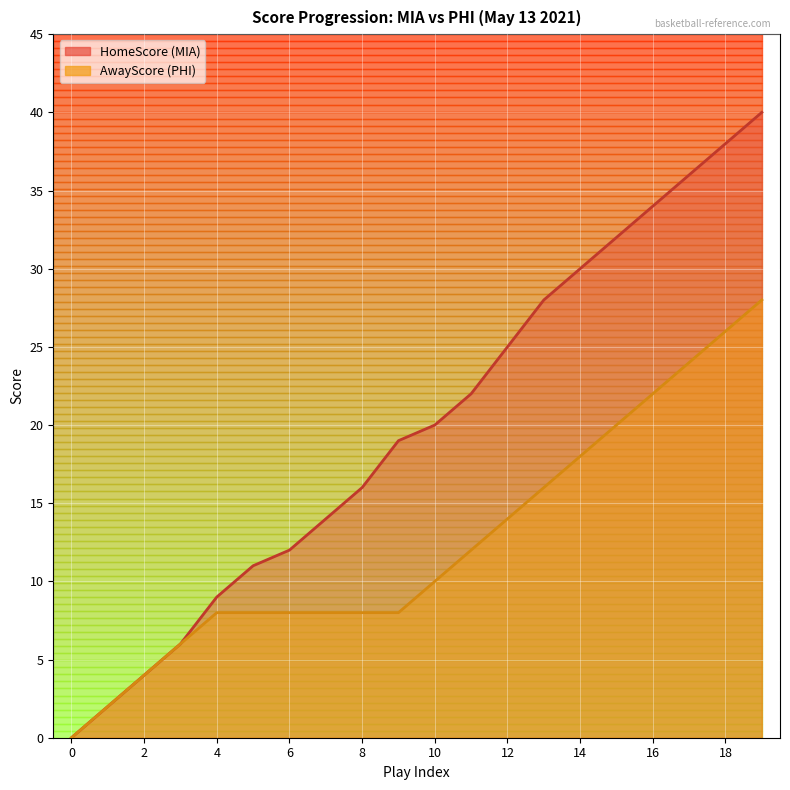

What is the average value of the AwayScore series?

12